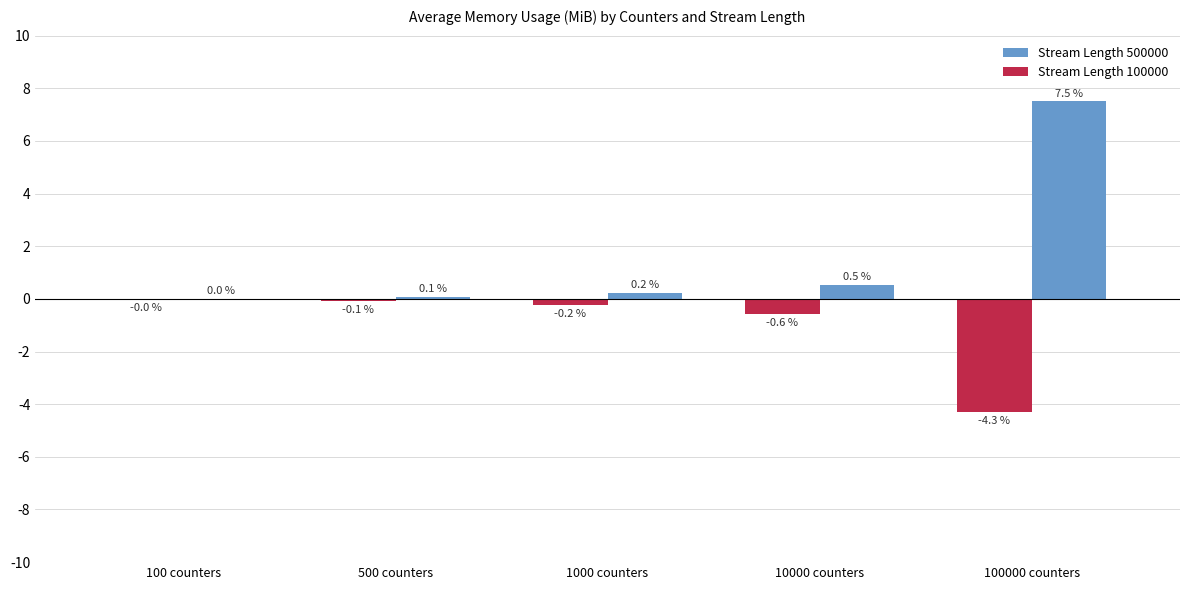

What is the sum of all Stream Length 100000 values?

-5.2